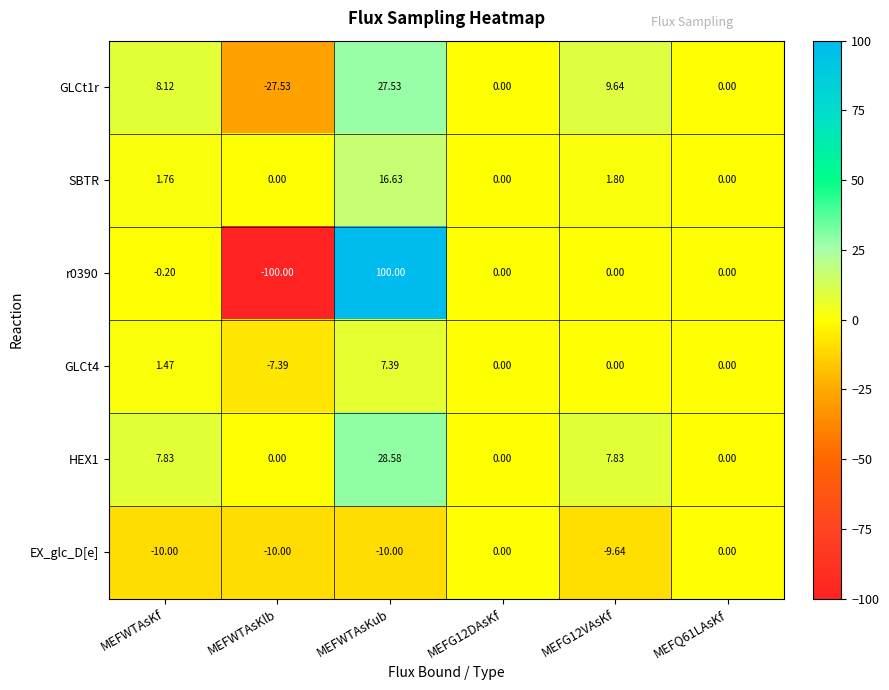

Is the value of GLCt1r at MEFWTAsKf greater than the value of HEX1 at MEFQ61LAsKf?

Yes